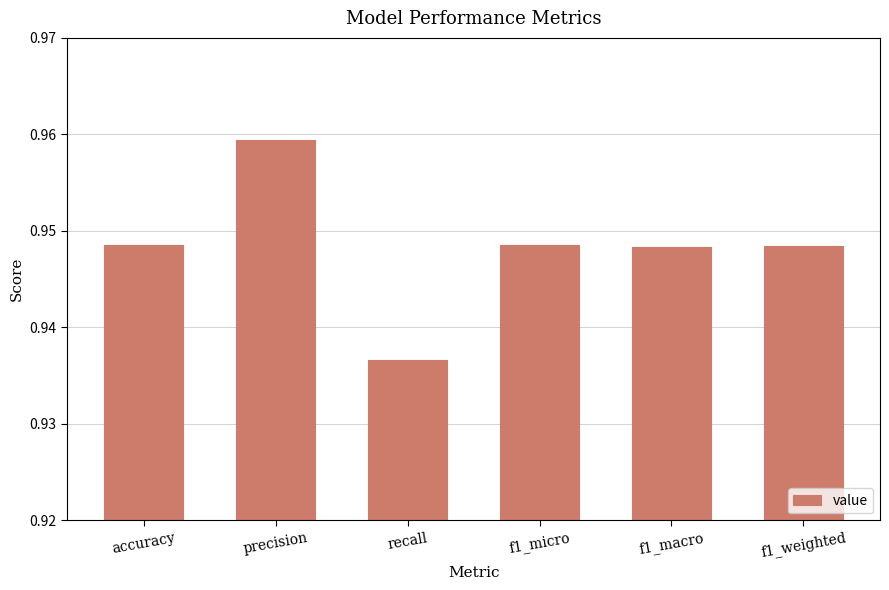

At which category does the chart reach its minimum across all series?

recall